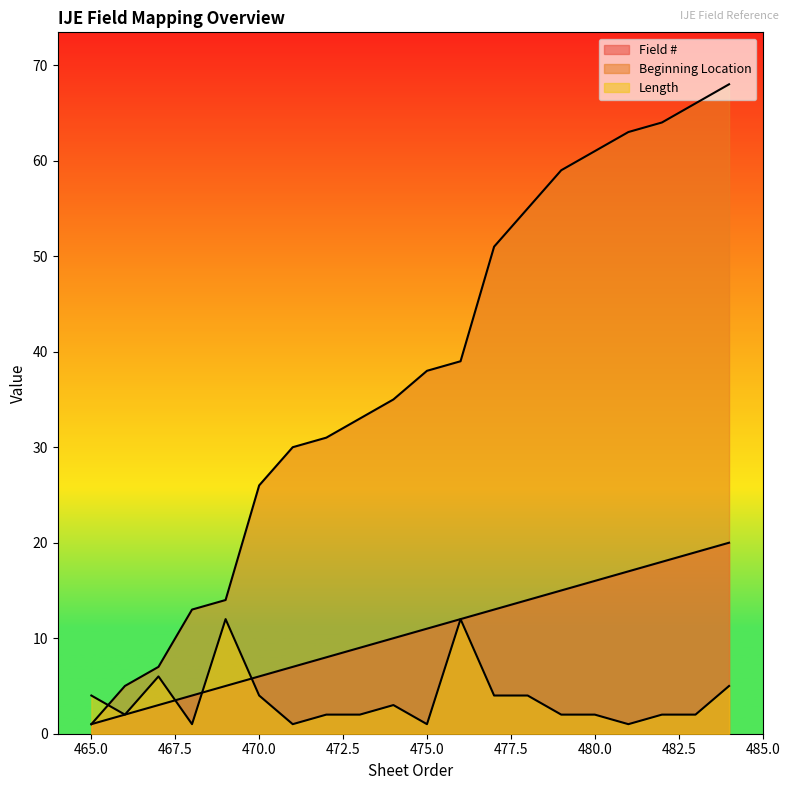

What is the sum of the Field # values at 468 and 465?

5